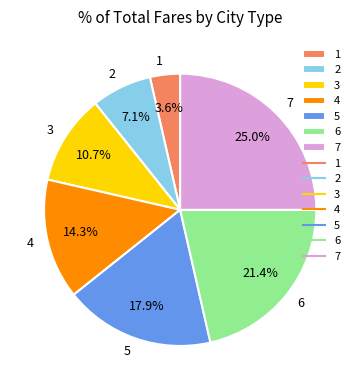

Is the sum of 7 and 5 greater than half?

No